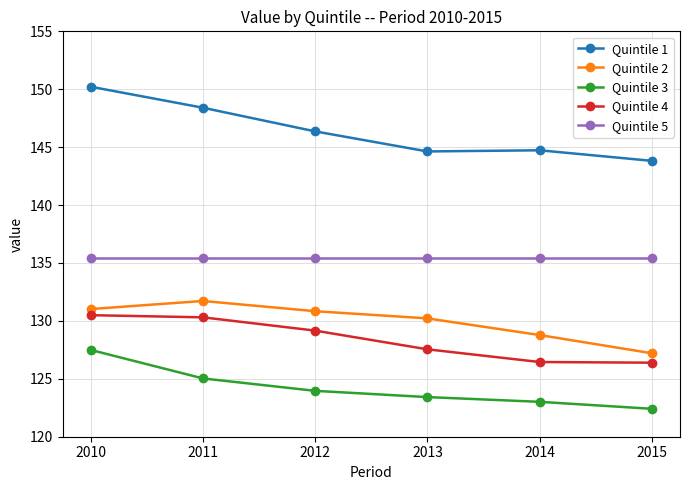

True or false: Quintile 2 and Quintile 1 intersect in this chart.

False